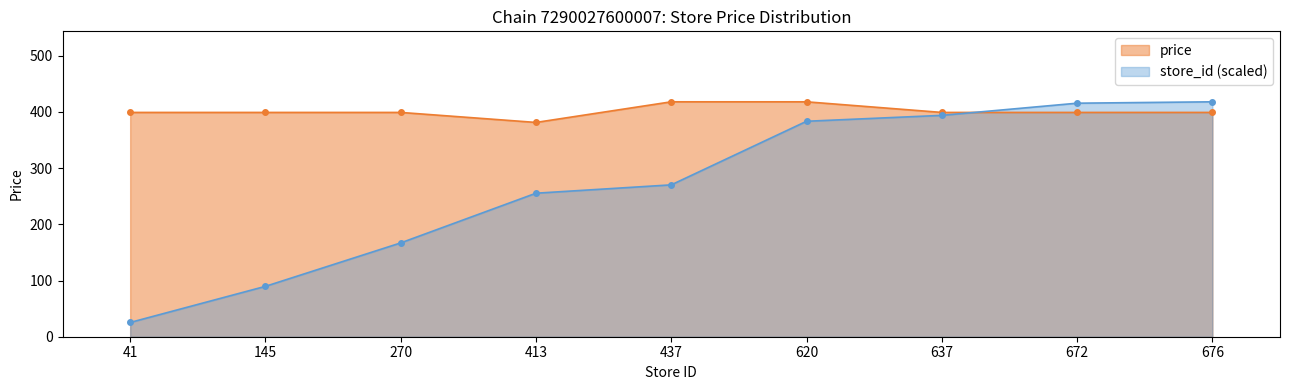

Reading left to right, list all the values displayed in this chart.

store_id: 41=25.3	145=89.6	270=166.9	413=255.3	437=270.2	620=383.3	637=393.8	672=415.4	676=417.9
price: 41=399.0	145=399.0	270=399.0	413=381.2	437=417.9	620=417.9	637=399.0	672=399.0	676=399.0